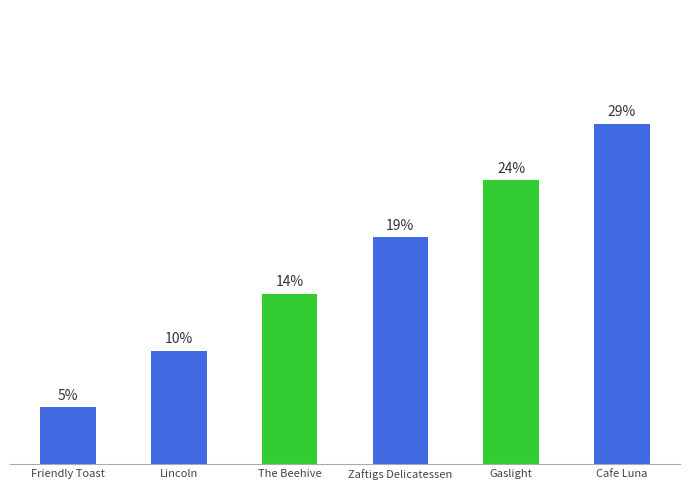

What is the change in value from Friendly Toast to Gaslight?

+4